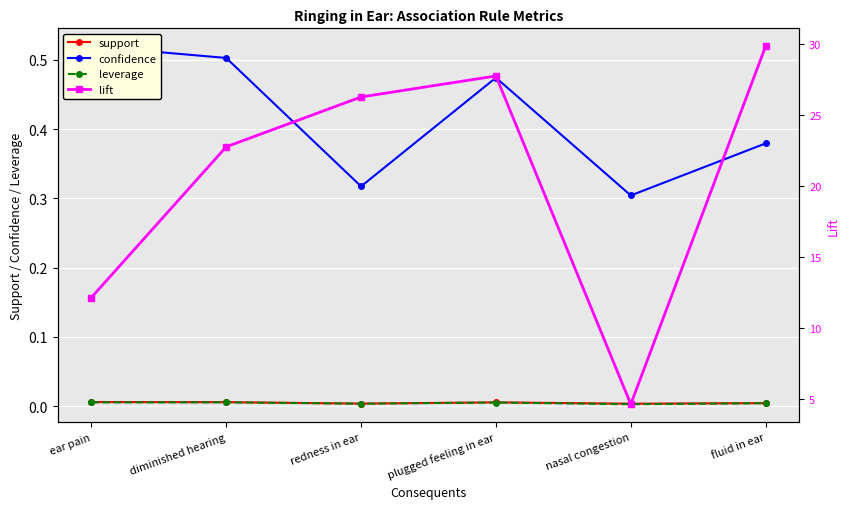

Which category has the highest value in the support series?

ear pain